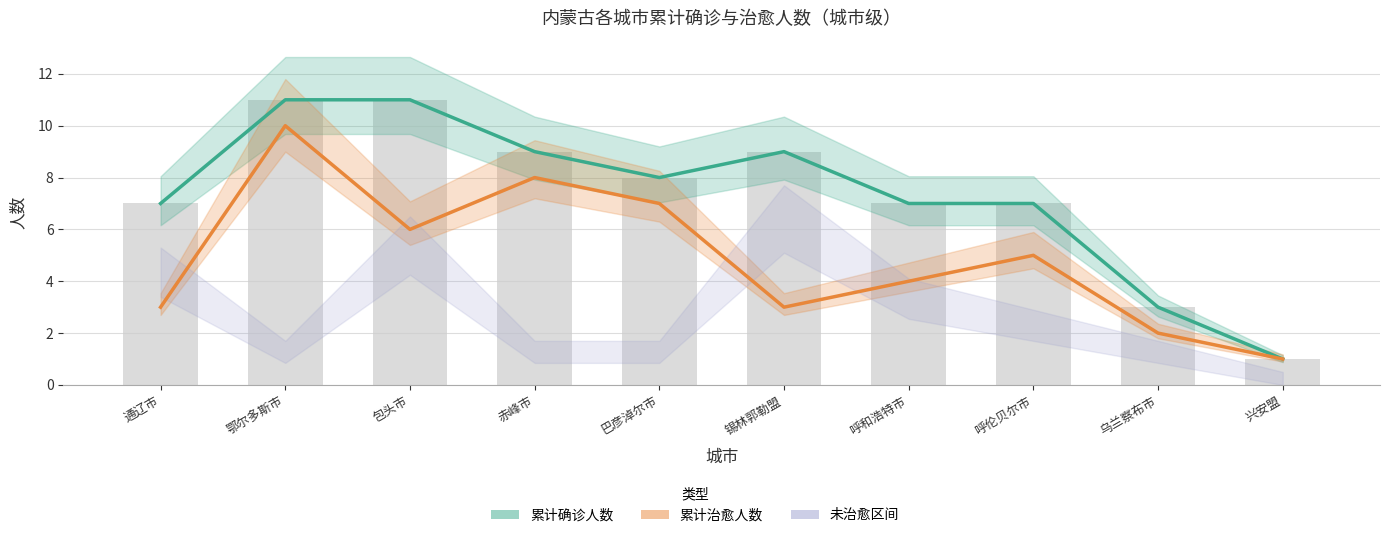

What is the total value across all series at 乌兰察布市?

5